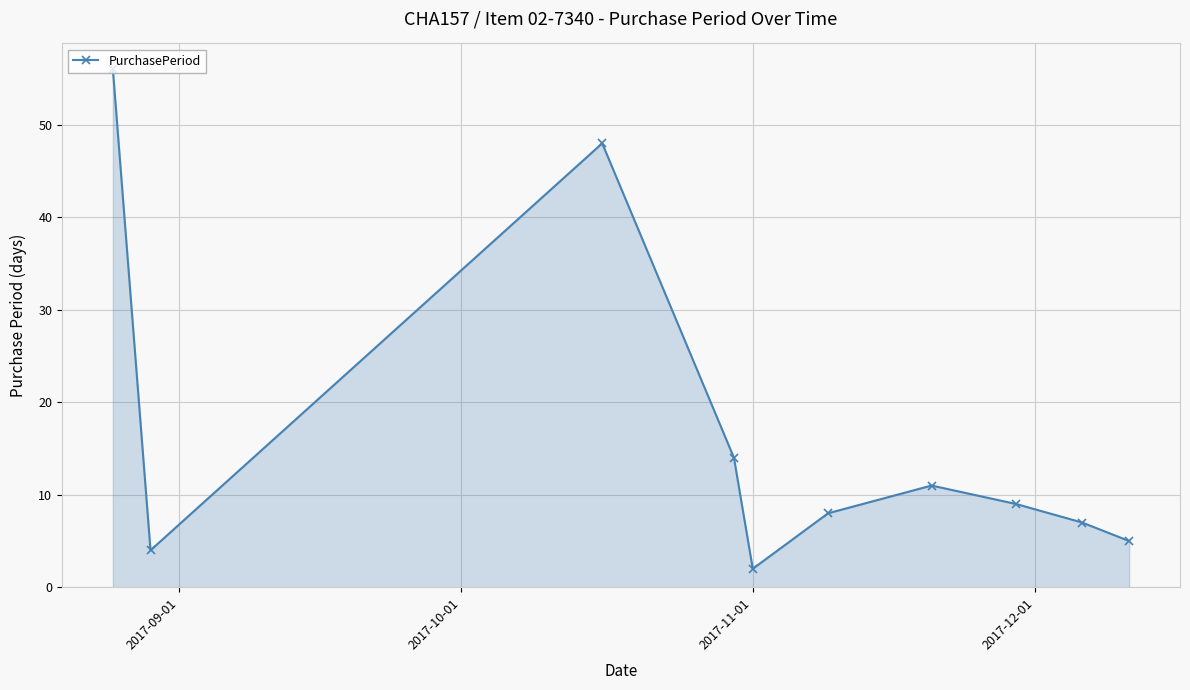

What is the difference between the second highest and minimum values?

46